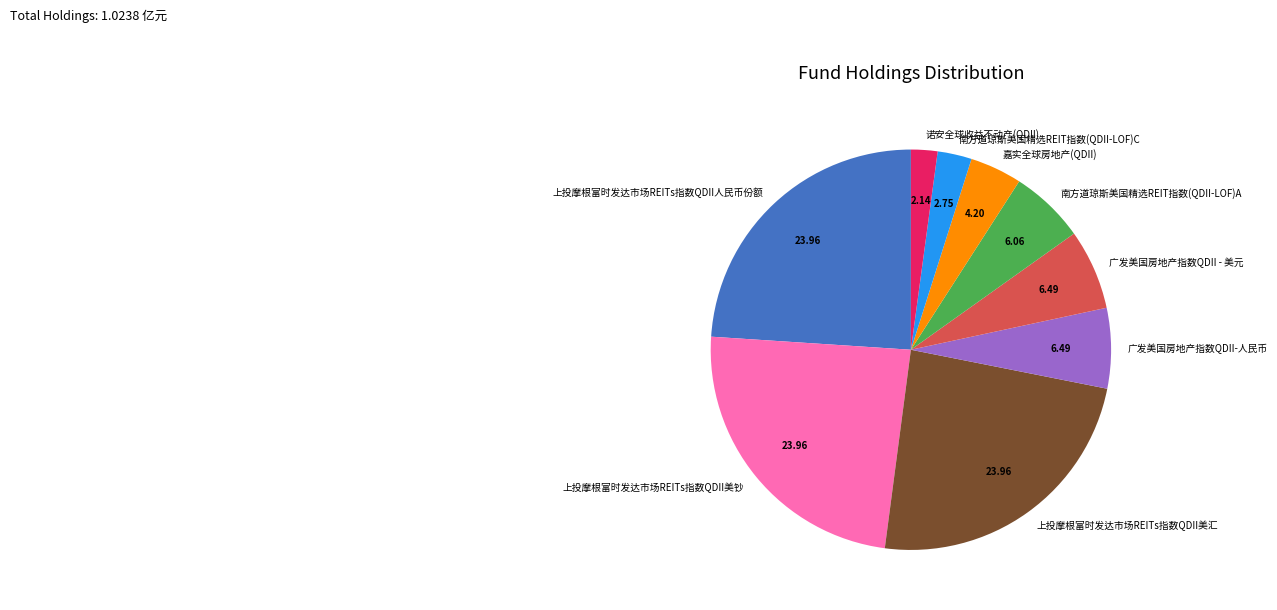

Is it true that 广发美国房地产指数QDII - 美元 is 17% of the pie?

False